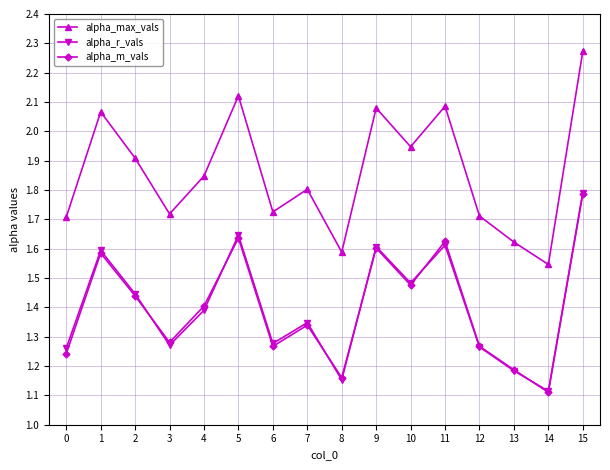

Does the chart have visible grid lines?

Yes